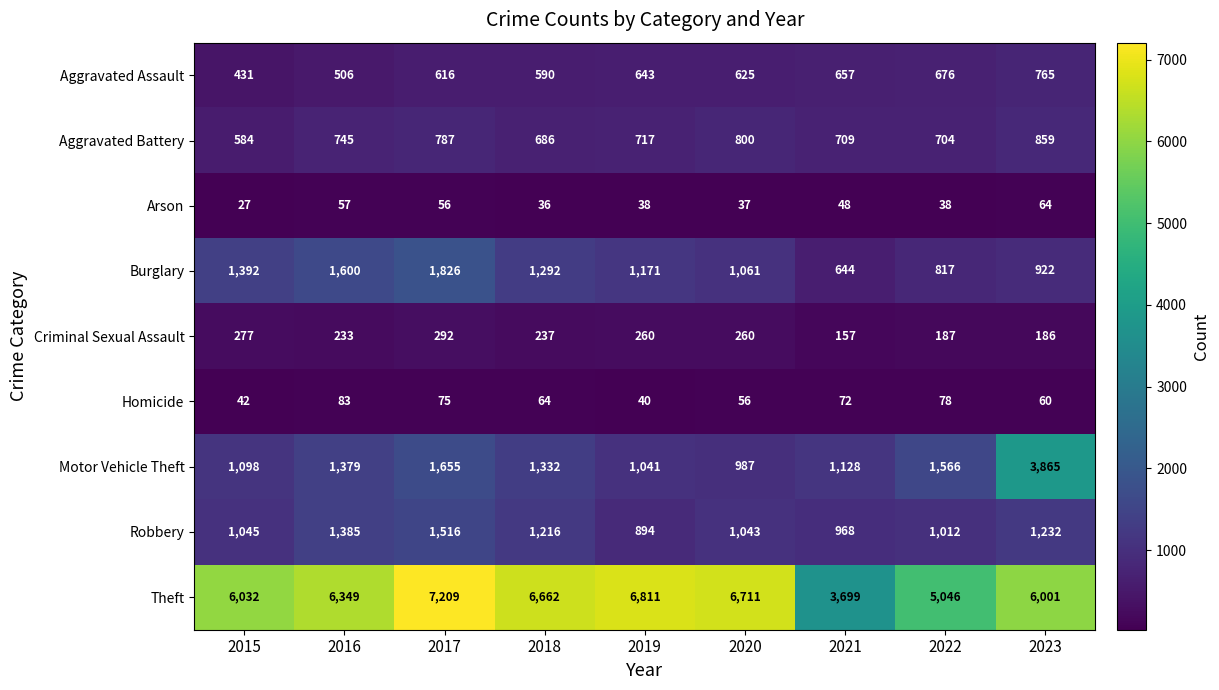

Rank the series at 2022 from highest to lowest value.

Theft, Motor Vehicle Theft, Robbery, Burglary, Aggravated Battery, Aggravated Assault, Criminal Sexual Assault, Homicide, Arson